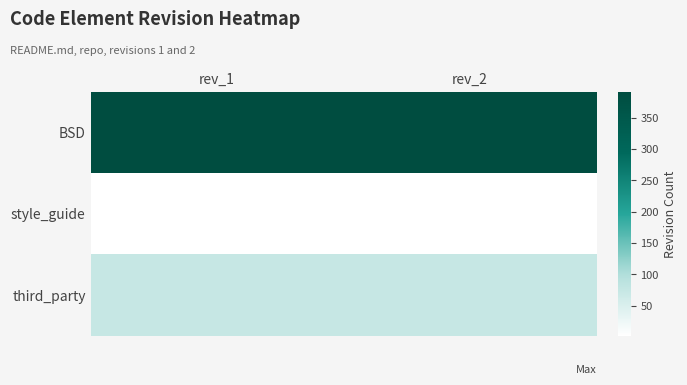

Which series has the largest total across all categories?

BSD